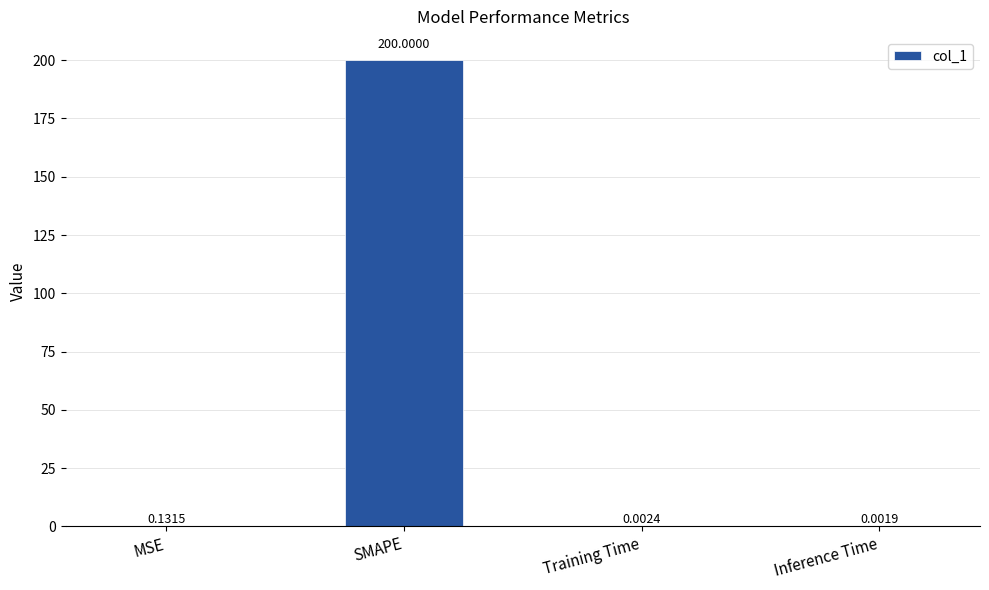

What is the greatest value displayed?

200.0